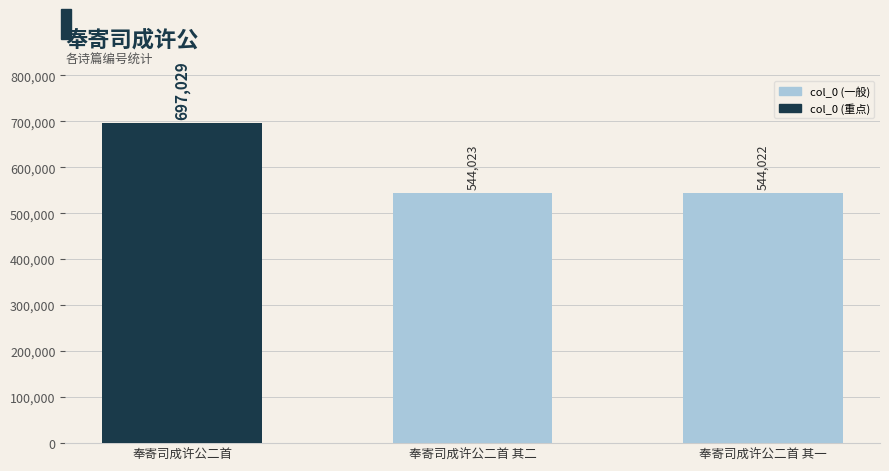

What is the label of the 3rd bar from the right?

奉寄司成许公二首